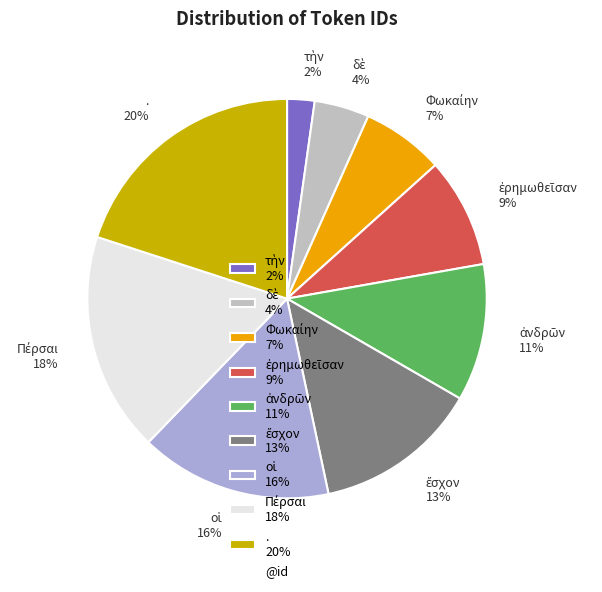

True or false: . 20% accounts for 20% of the total.

True